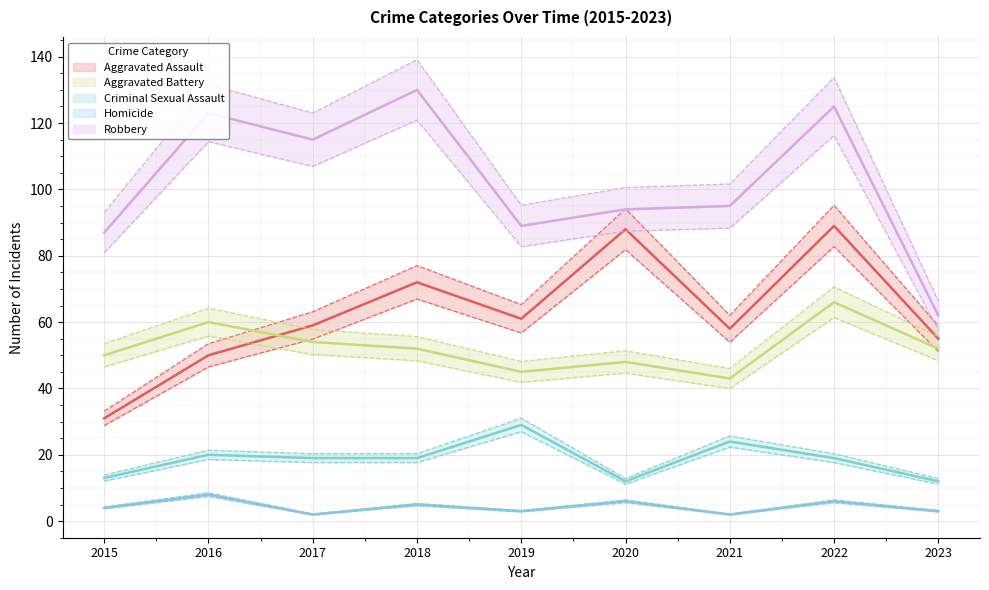

True or false: Aggravated Battery and Robbery cross at least once.

False